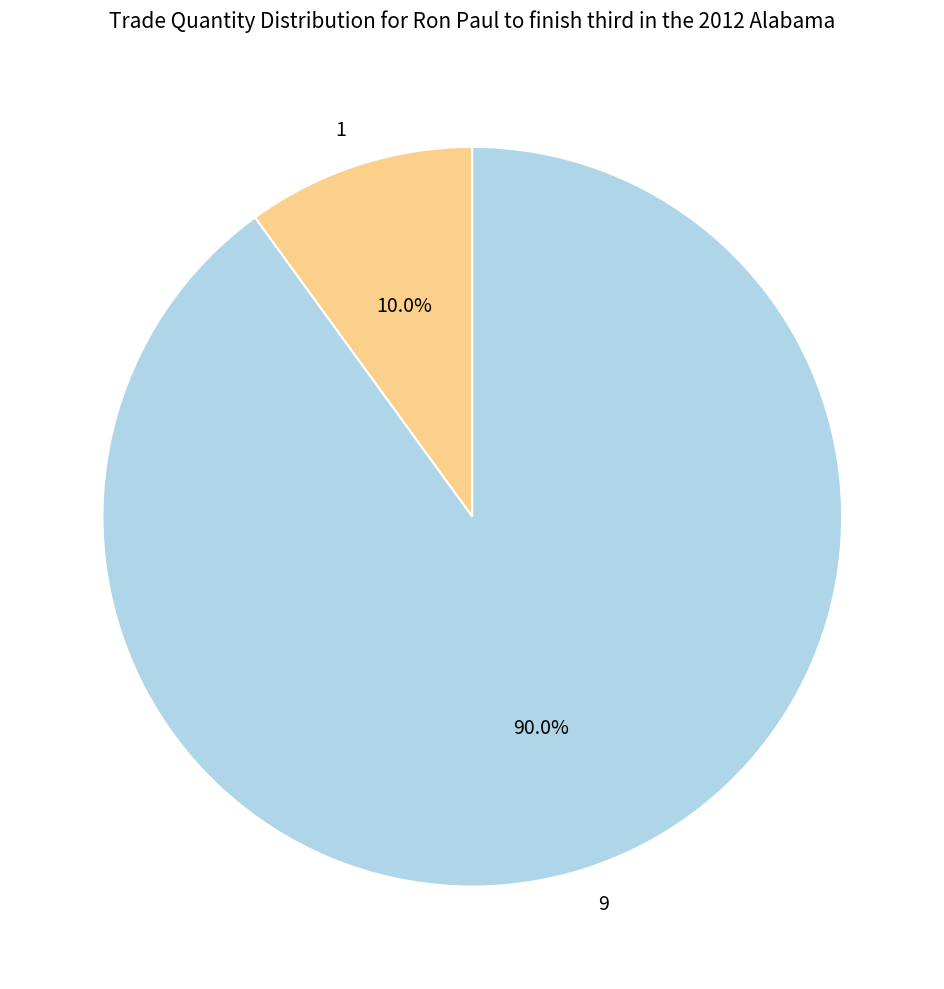

What percentage is the 1 slice, to the nearest percent?

10%